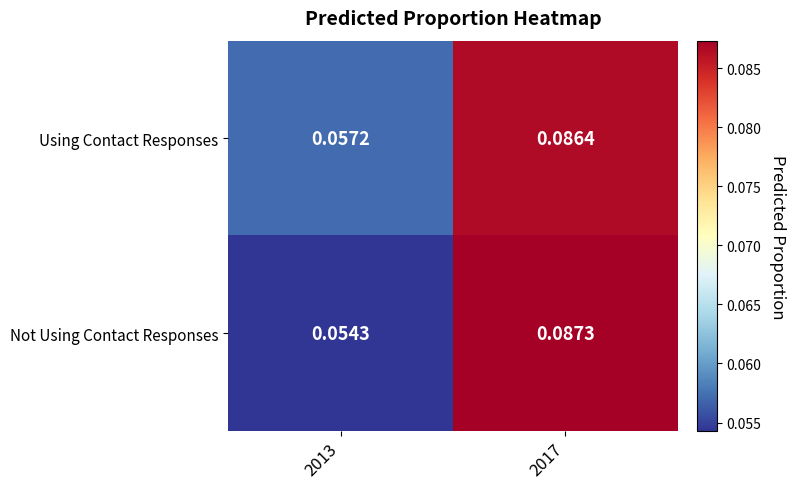

Between 2013 and 2017, which series saw the biggest shift?

Not Using Contact Responses